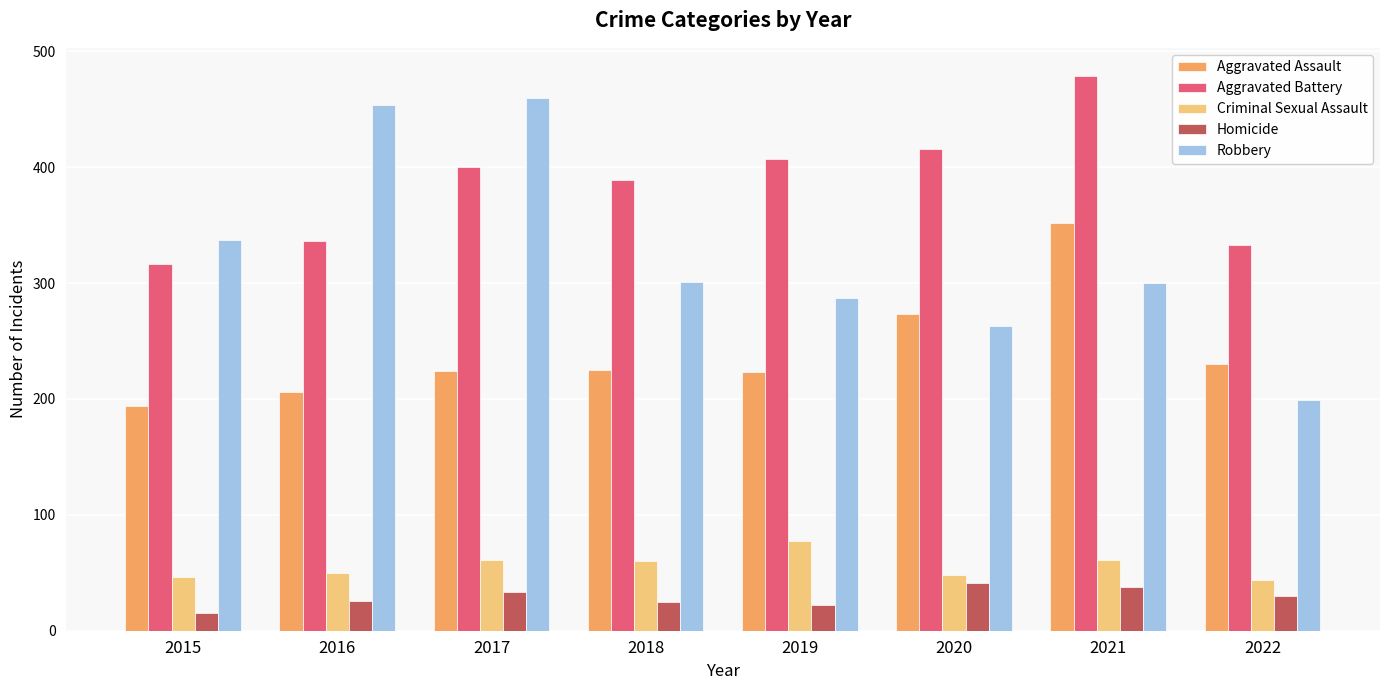

How many data points in Aggravated Battery are less than 400?

4